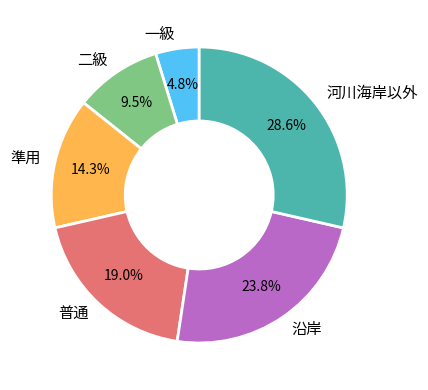

What is the smallest slice in the pie chart?

一級